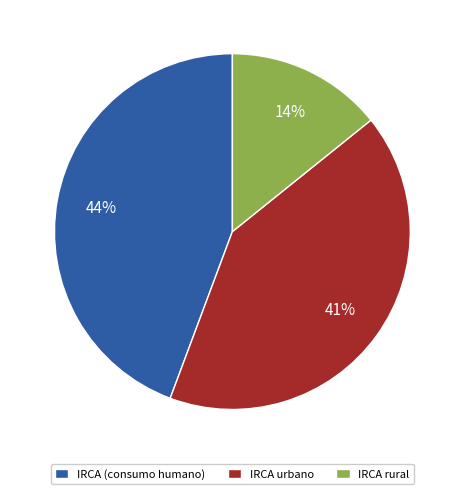

Is it true that IRCA (consumo humano) is 38% of the pie?

False